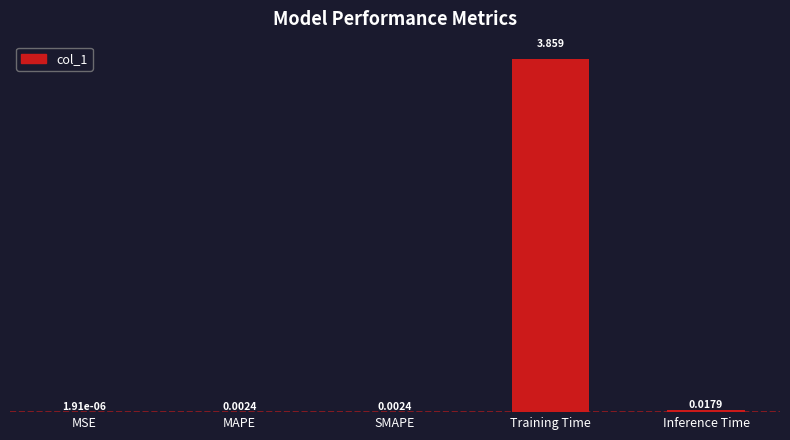

At which label is the value closest to 1?

Inference Time